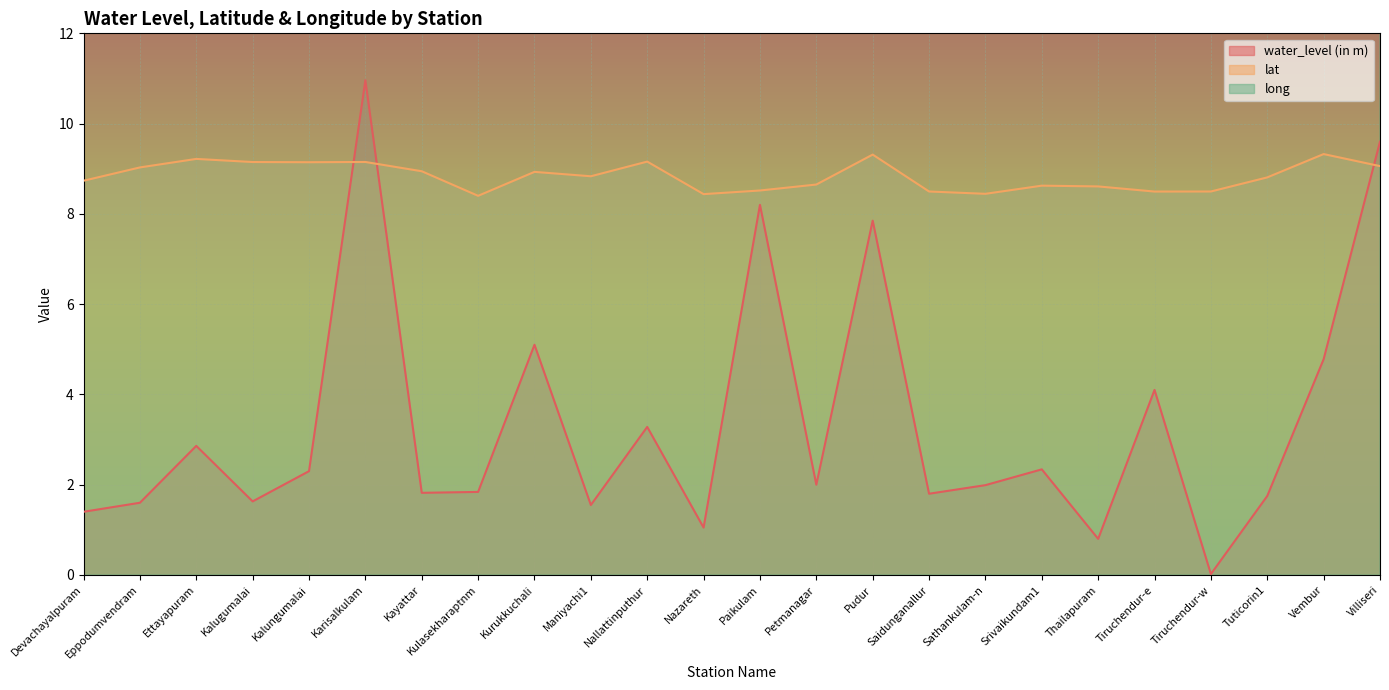

Reading right to left, what are all the values shown in this chart?

water_level (in m): 9.6	4.8	1.8	0.0	4.1	0.8	2.3	2.0	1.8	7.8	2.0	8.2	1.1	3.3	1.6	5.1	1.8	1.8	11.0	2.3	1.6	2.9	1.6	1.4
lat: 9.1	9.3	8.8	8.5	8.5	8.6	8.6	8.4	8.5	9.3	8.7	8.5	8.4	9.2	8.8	8.9	8.4	8.9	9.2	9.1	9.1	9.2	9.0	8.7
long: 77.8	78.1	78.1	78.1	78.1	77.8	77.9	77.9	77.8	78.1	78.0	77.9	78.0	77.8	77.9	78.1	78.1	77.8	78.2	77.7	77.7	78.0	78.0	77.9